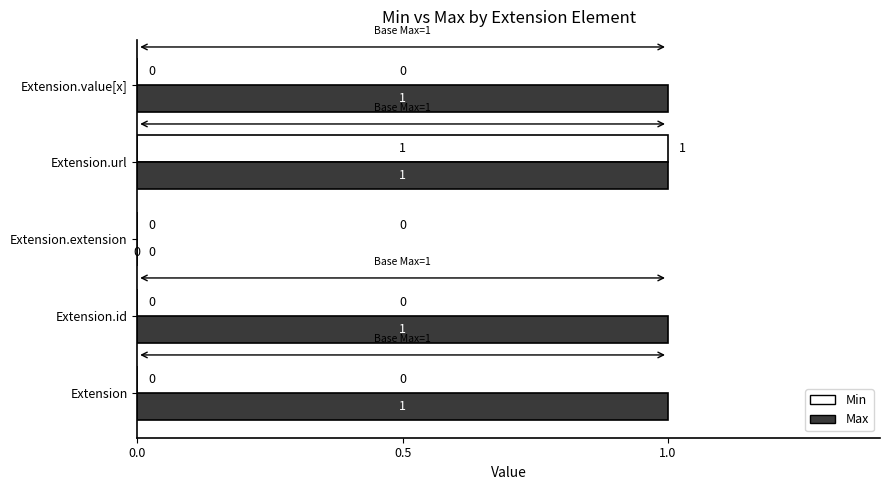

Count the Min values in the range 0 to 1.

5